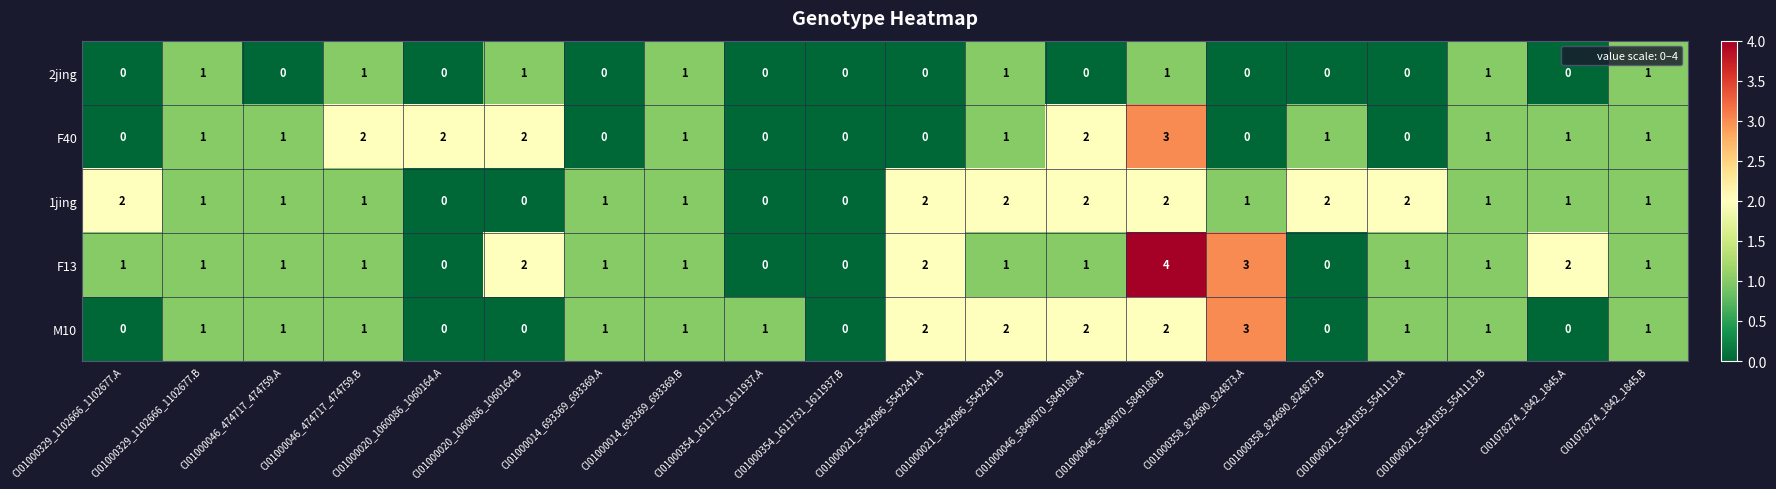

Count the 1jing values in the range 1 to 2.

16